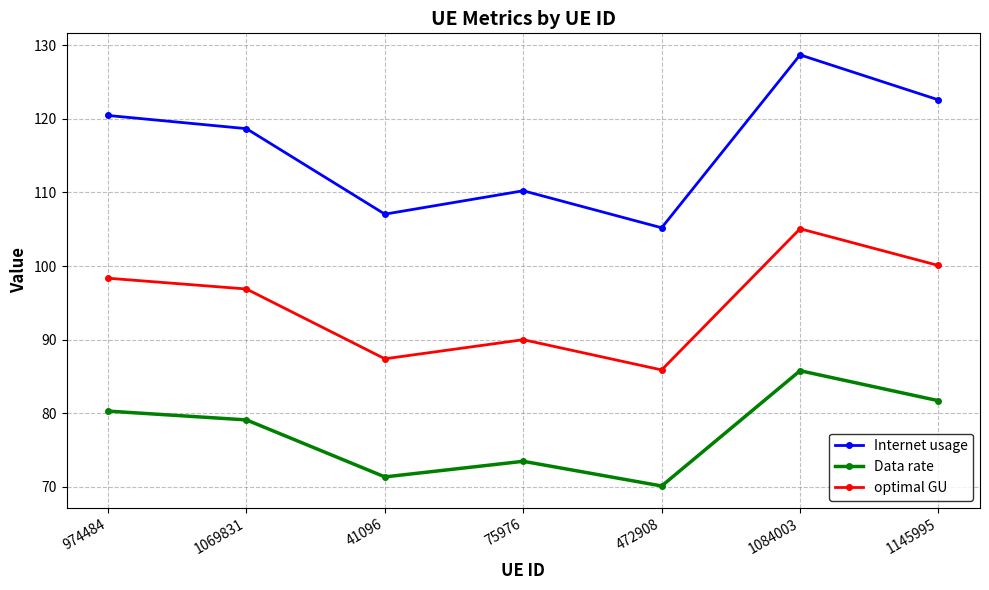

At which category is the sum across all series the highest?

1084003